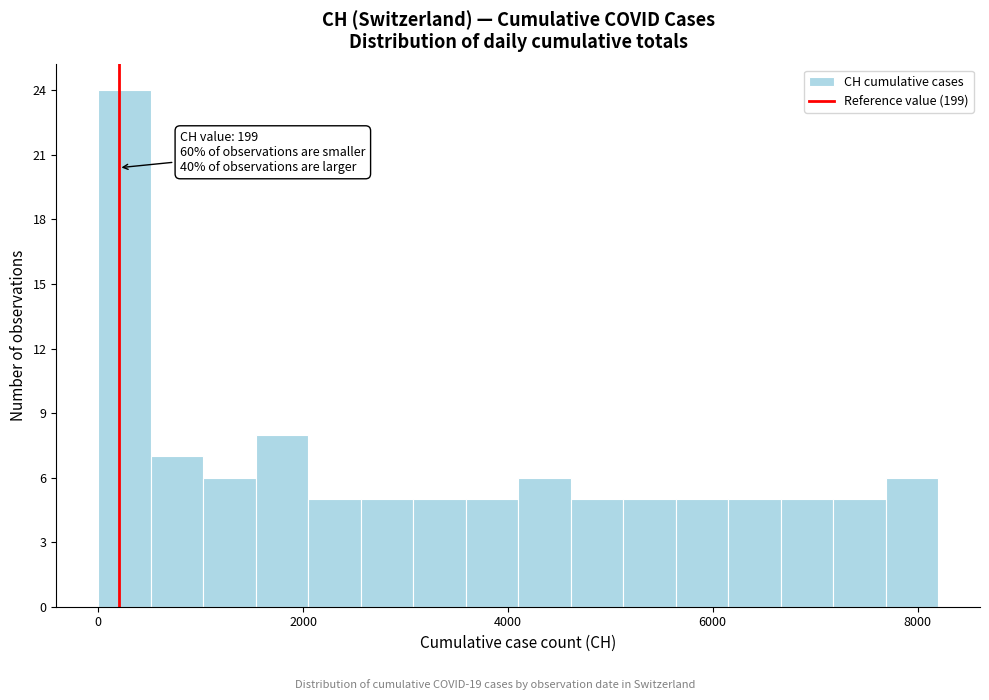

Read against the x-axis, roughly where is the centre of the tallest bar?

200